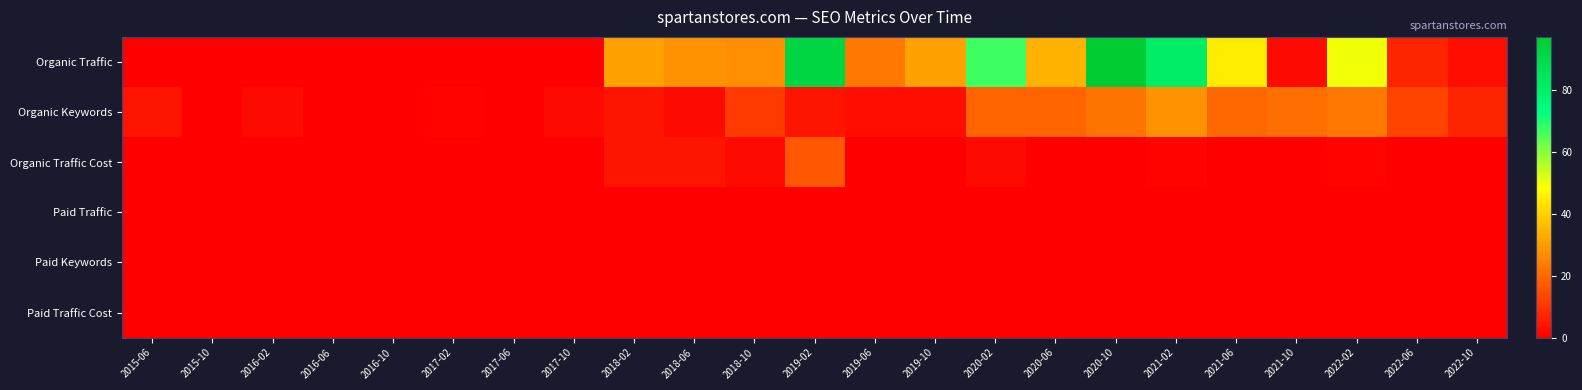

At 2021-06, list the series in order from largest to smallest.

Organic Traffic, Organic Keywords, Organic Traffic Cost, Paid Traffic, Paid Keywords, Paid Traffic Cost